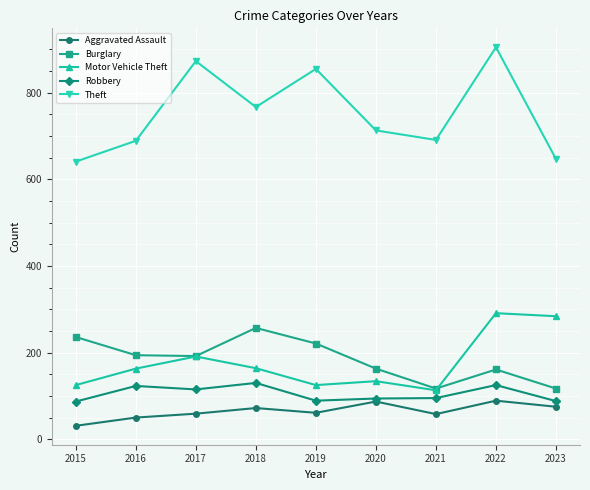

List the series in order of their peak value, lowest first.

Aggravated Assault, Robbery, Burglary, Motor Vehicle Theft, Theft